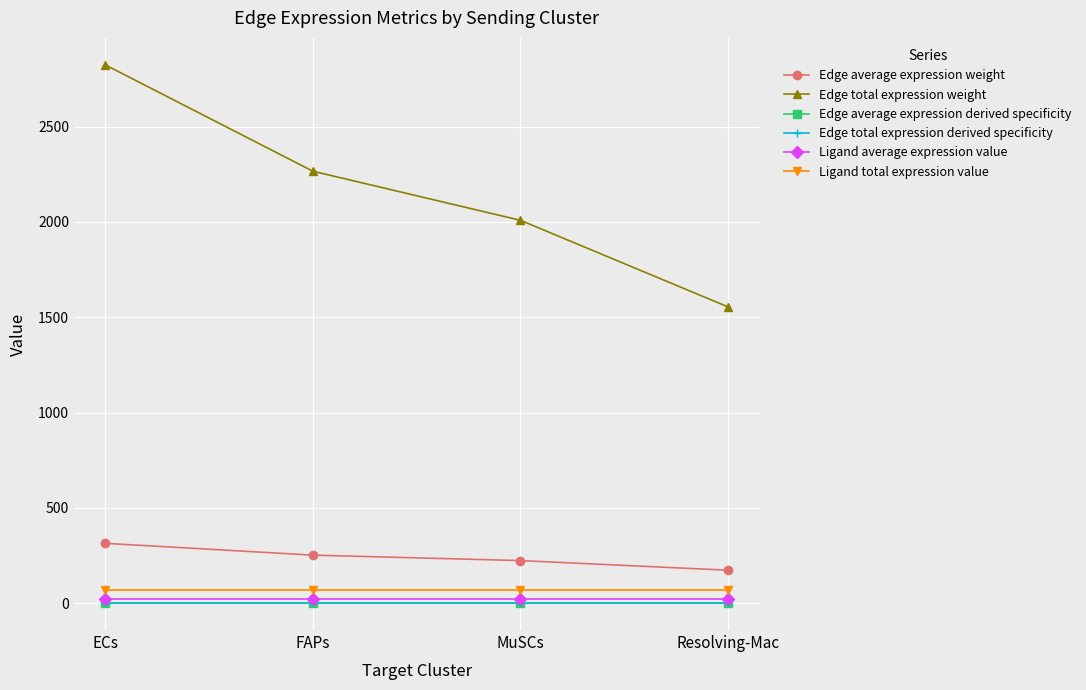

Where is Edge average expression derived specificity nearest to the value 0?

Resolving-Mac